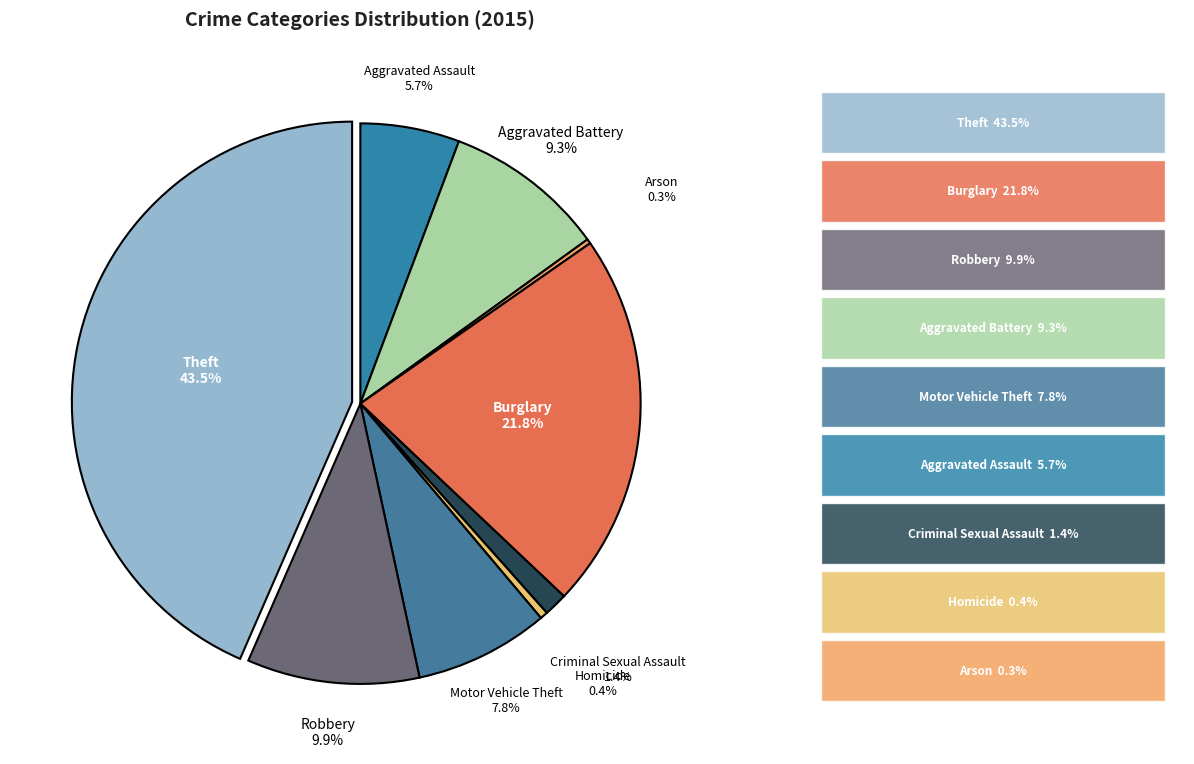

Which has a higher value, Robbery or Aggravated Battery?

Robbery